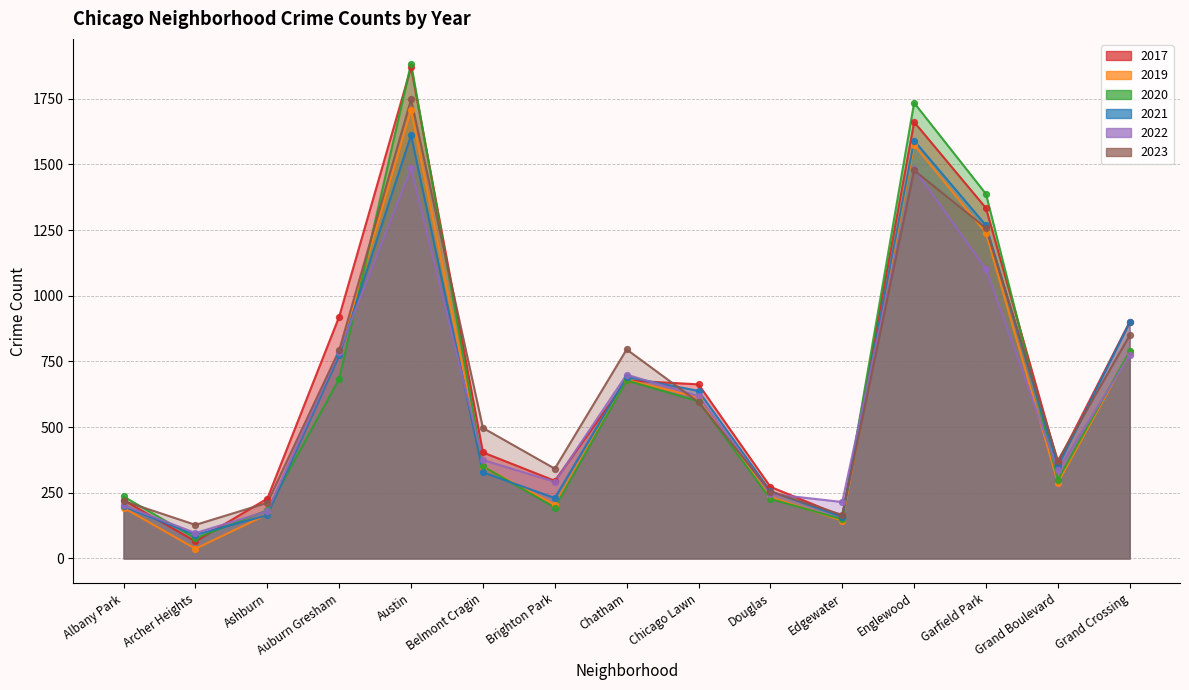

At which category is the sum across all series the highest?

Austin